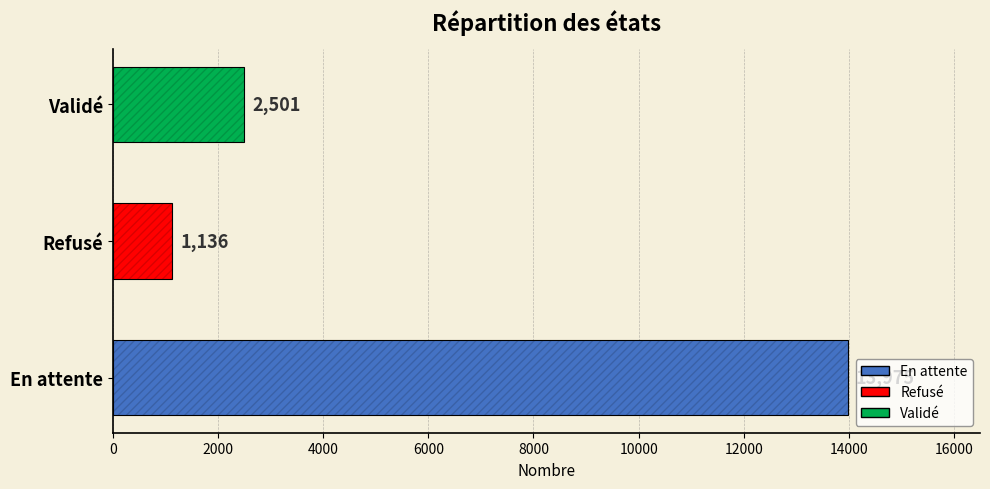

What is the change in value from 2000 to 4000?

+1365